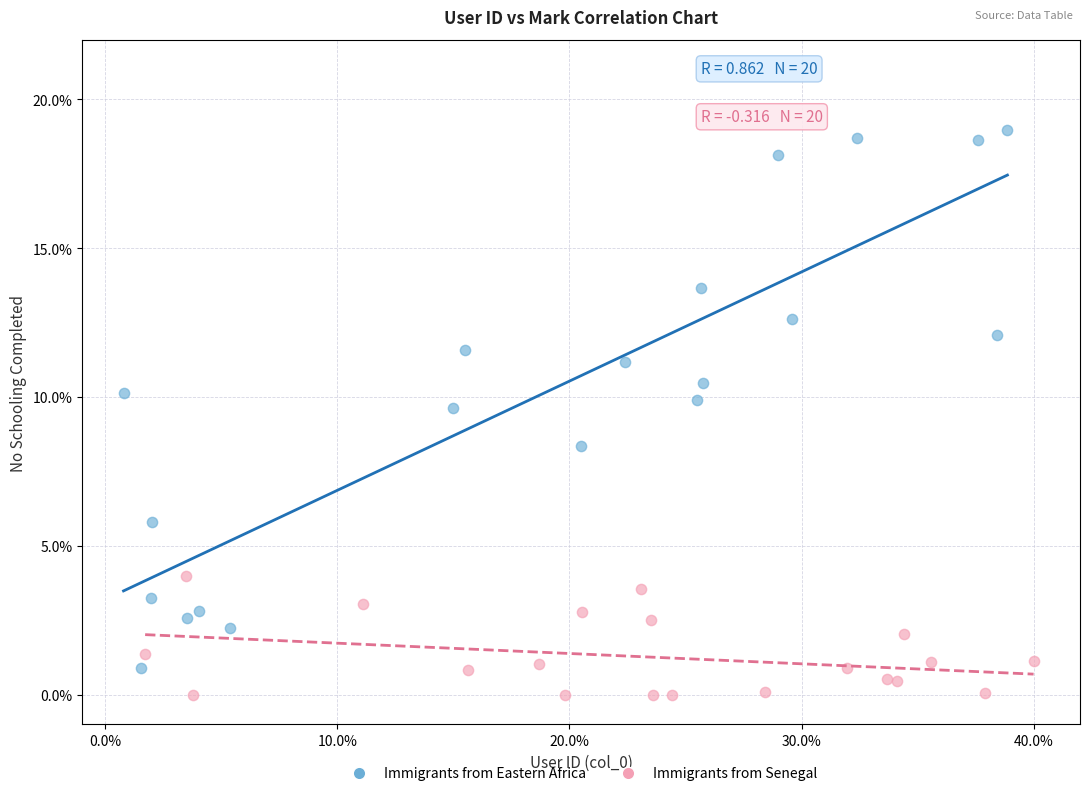

Which series contains the highest Y value?

Immigrants from Eastern Africa